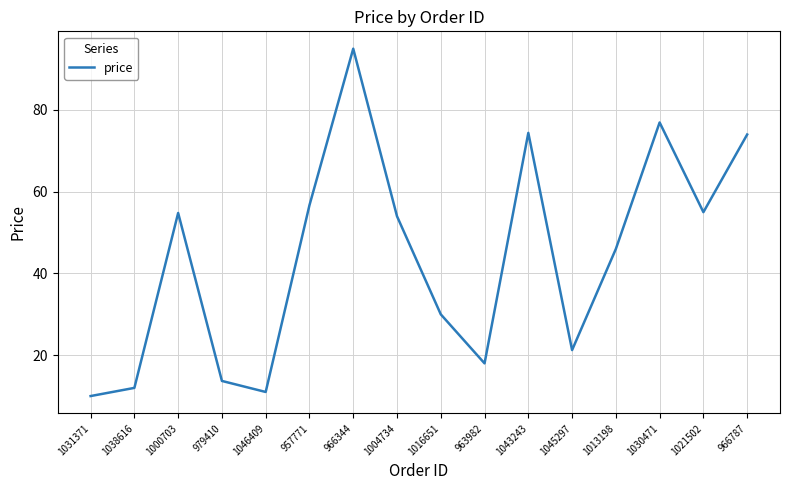

Is it true that the value at 979410 is 13.7?

True